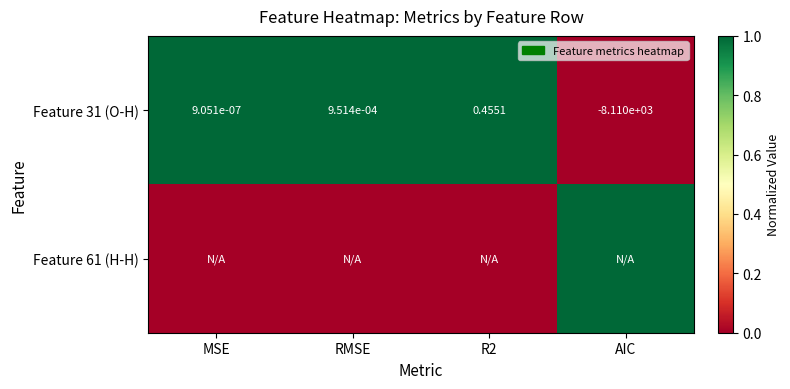

Which category has the lowest value in the Feature 31 (O-H) series?

AIC